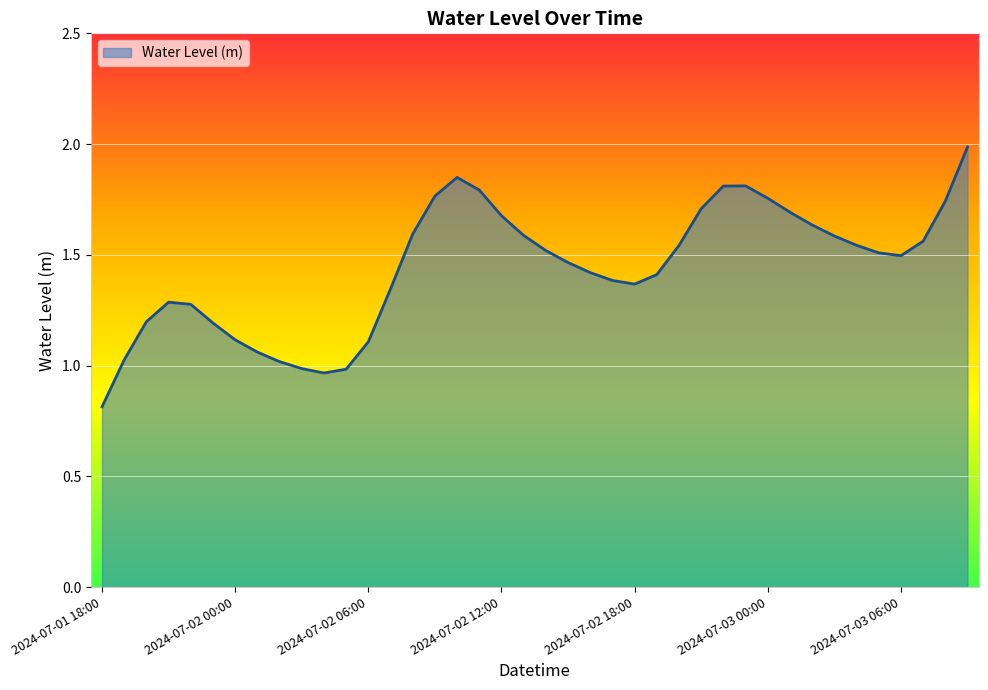

What is the minimum value shown in the chart?

0.8